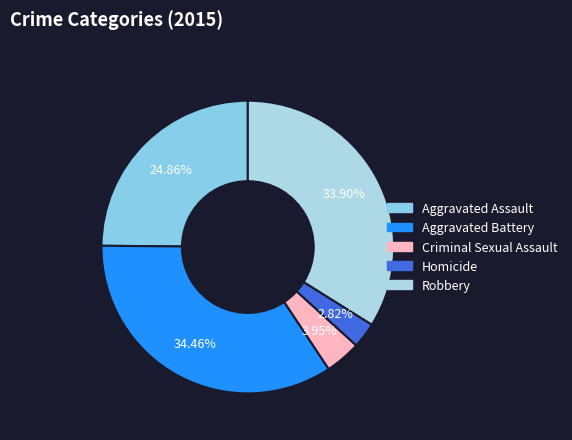

Does any single category account for the majority?

No